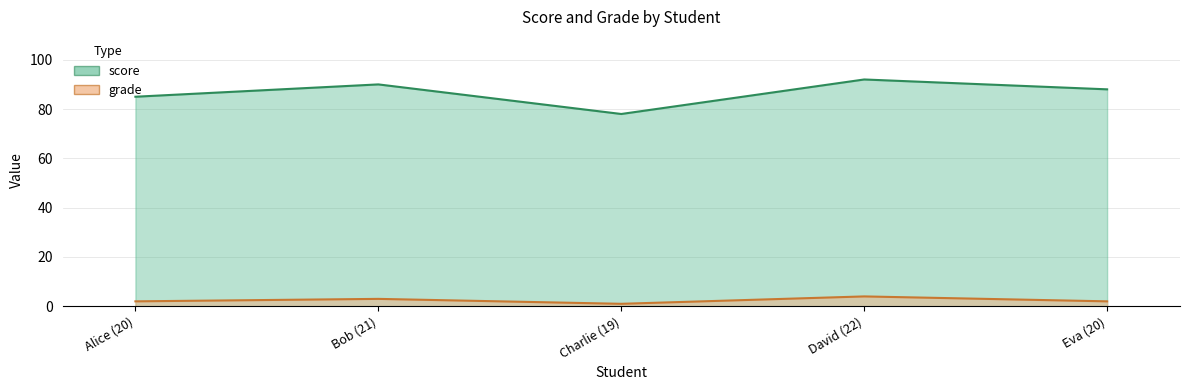

How many interior local peaks does the score series have?

2